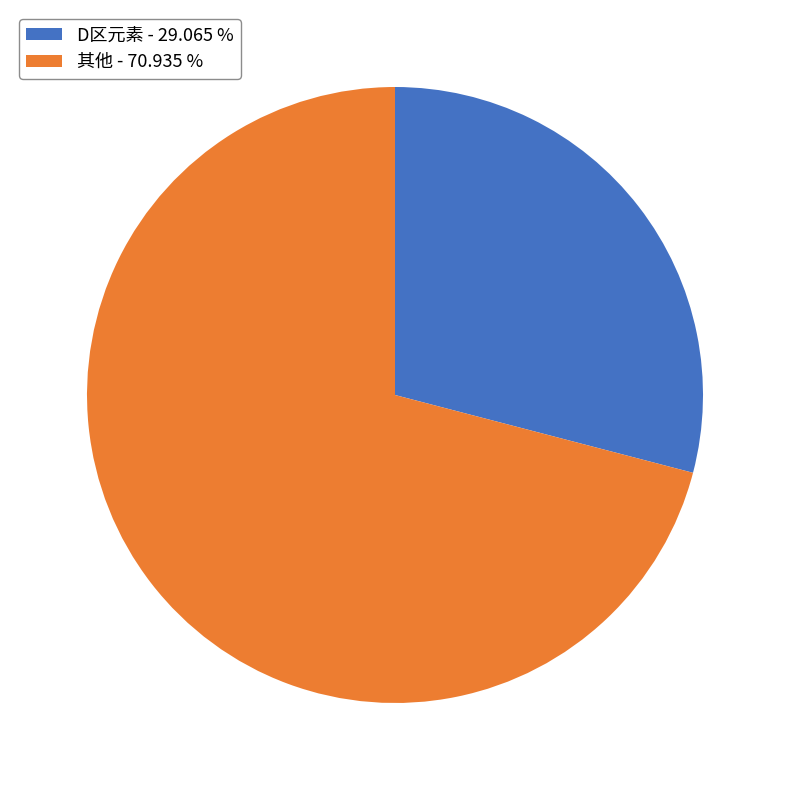

Which has a higher value, 其他 - 70.935 % or D区元素 - 29.065 %?

其他 - 70.935 %